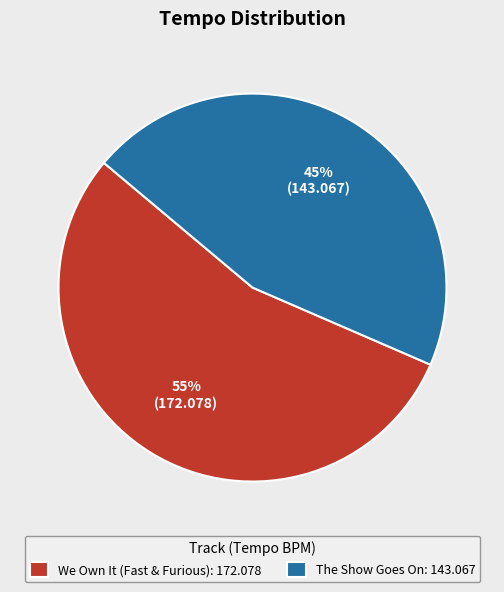

Does any single category account for the majority?

Yes